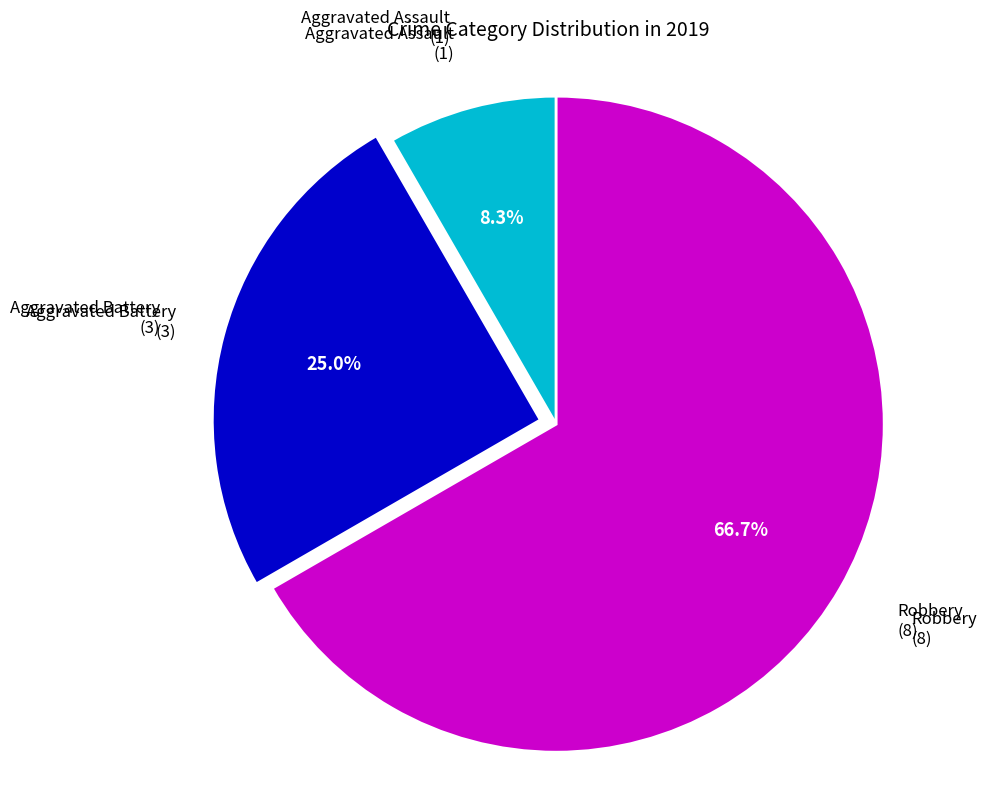

The Robbery slice represents 67% of the pie. True or false?

True